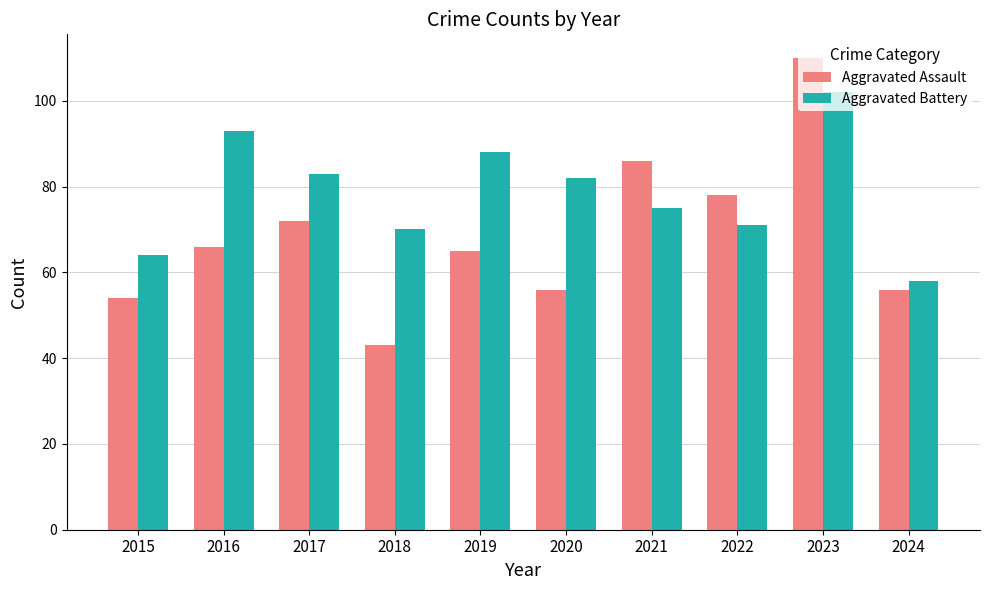

At which category is the sum across all series the highest?

2023